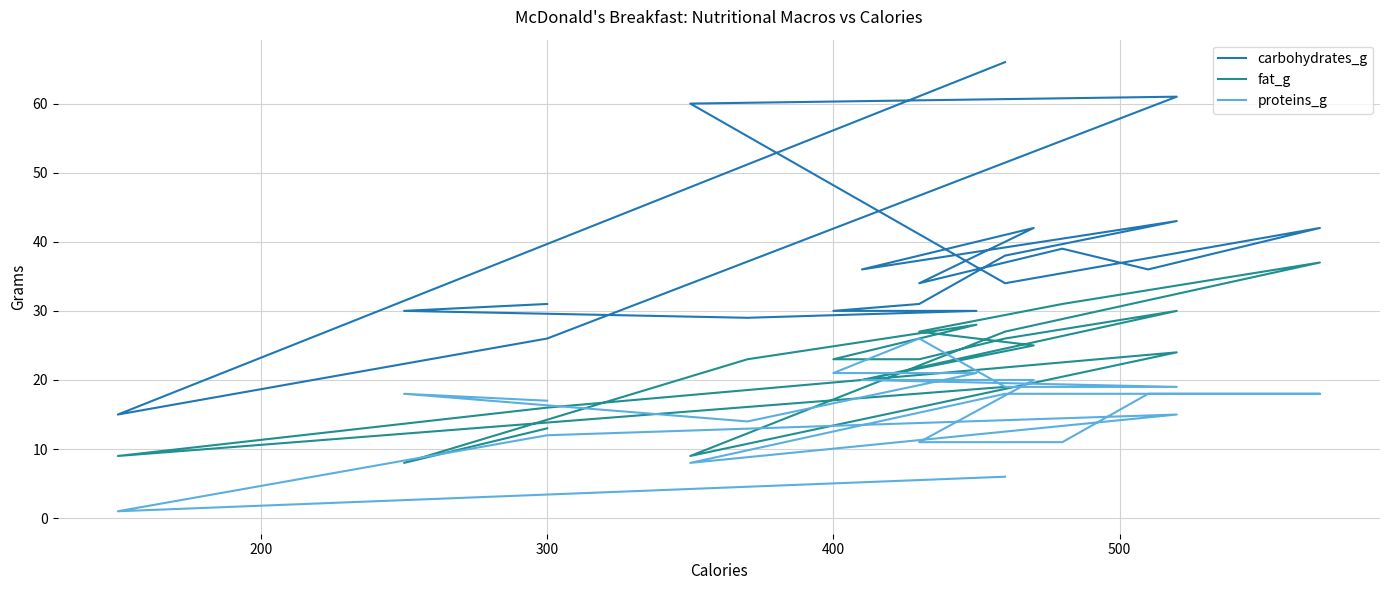

What is the spread (max minus min) of values at 400?

9